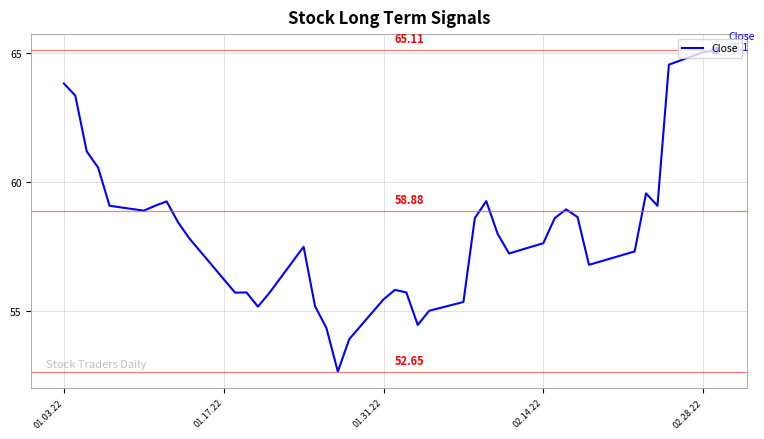

True or false: the data has more than 1 interior local peaks.

True